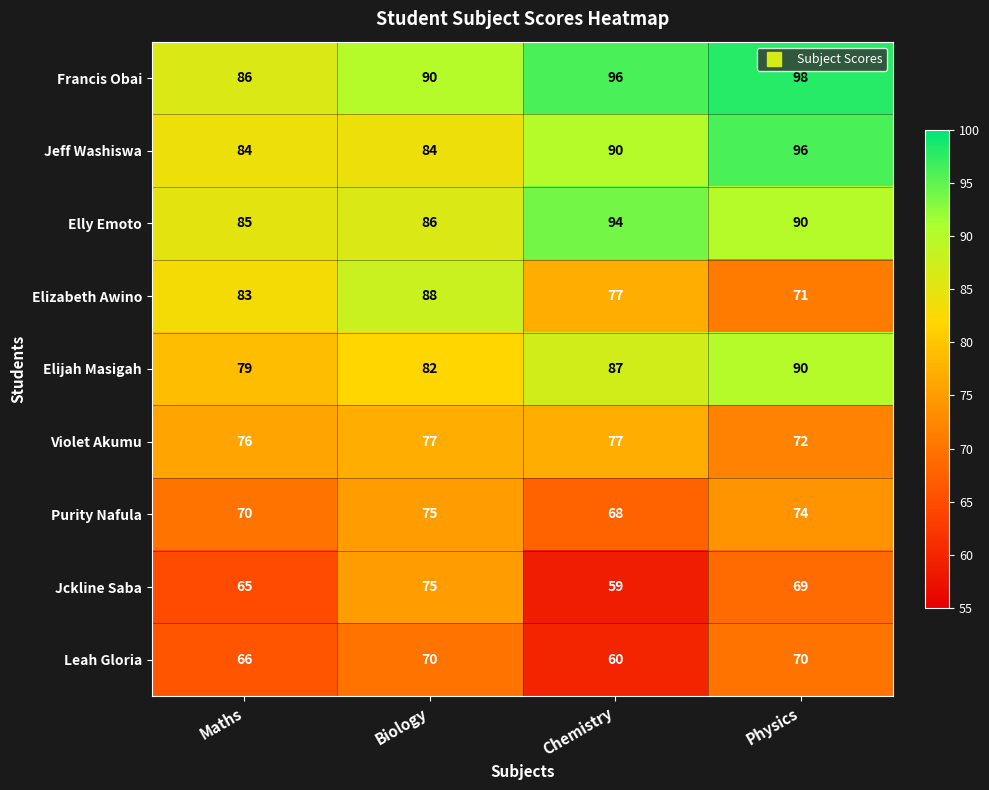

What is the difference between the second highest and second lowest values in the Elizabeth Awino series?

6